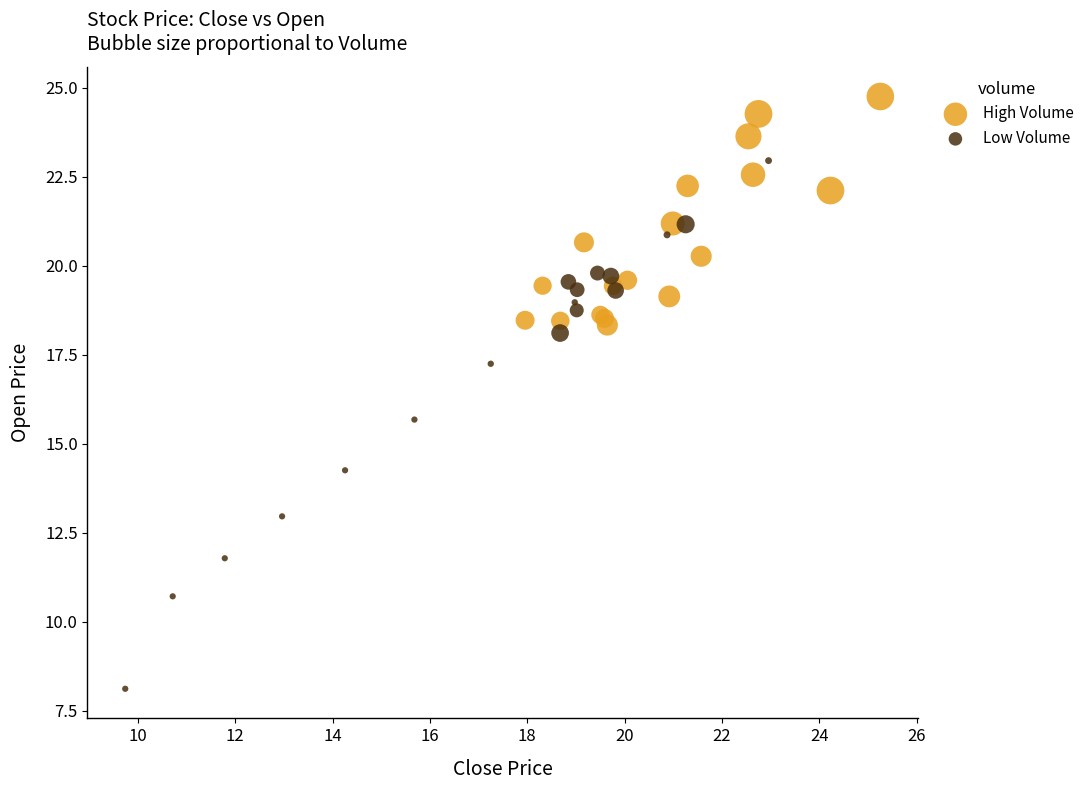

Which series has the largest Y range (max minus min)?

Low Volume